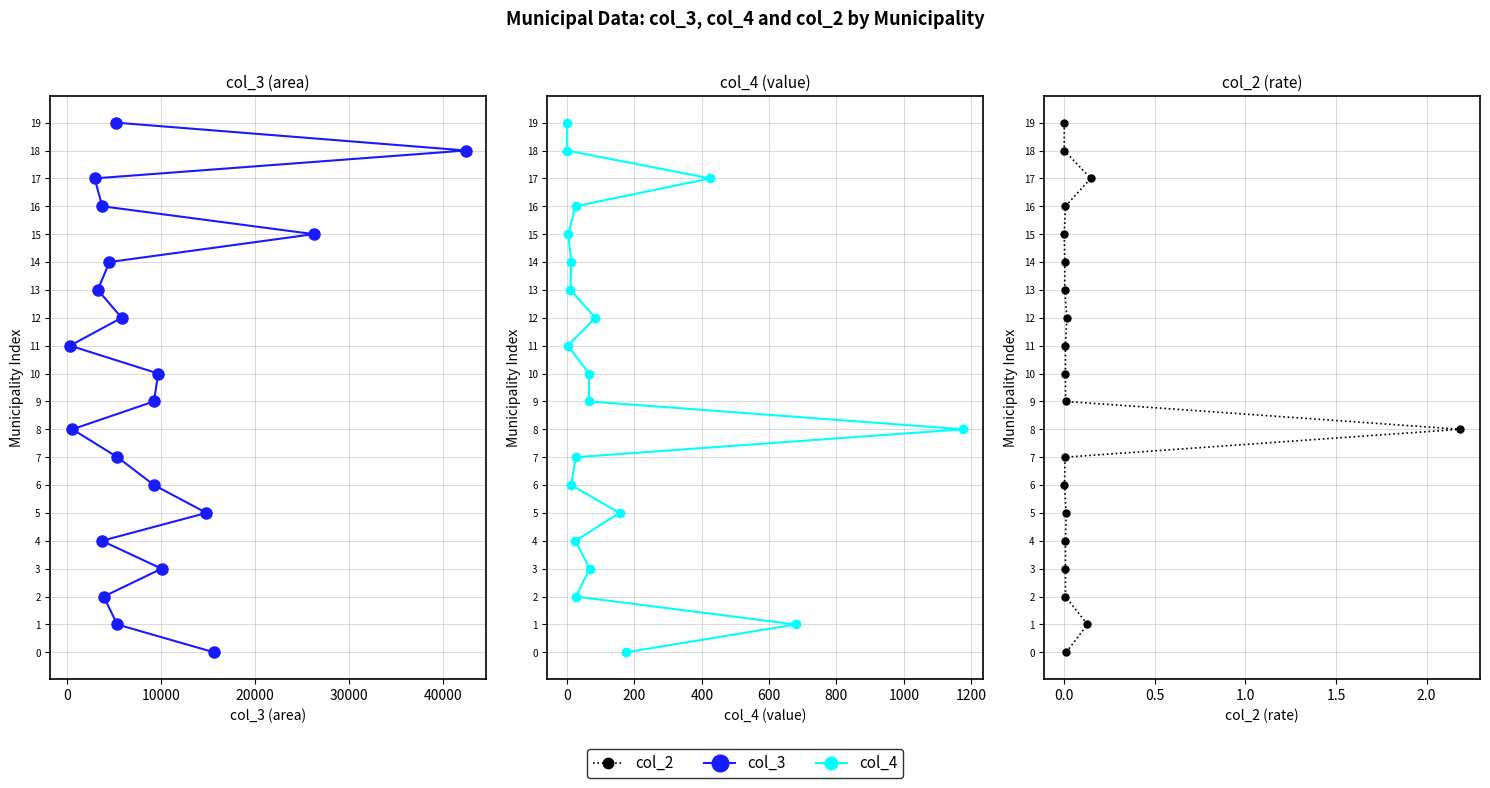

Reading left to right, extract all data points from this chart.

col_3: 0	1	2	3	4	5	6	7	8	9	10	11	12	13	14	15	16	17	18	19
col_4: 0	1	2	3	4	5	6	7	8	9	10	11	12	13	14	15	16	17	18	19
col_2: 0	1	2	3	4	5	6	7	8	9	10	11	12	13	14	15	16	17	18	19